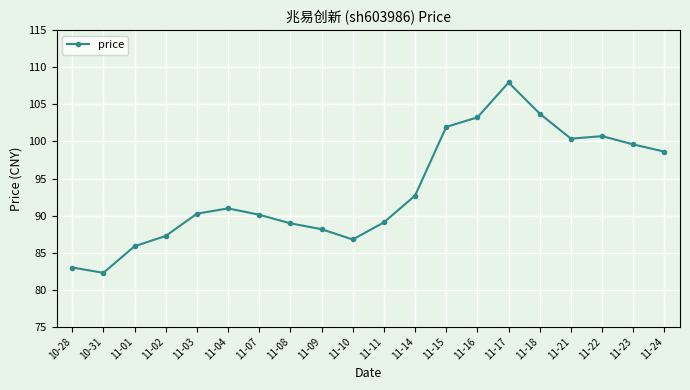

True or false: the data shows 24.9 at 11-21.

False